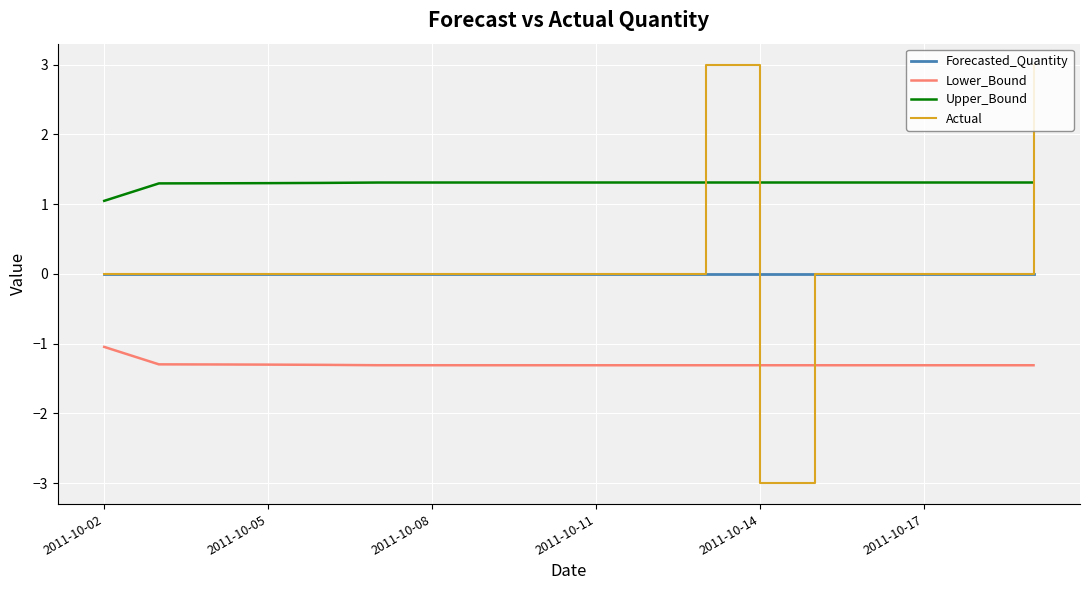

True or false: Upper_Bound and Lower_Bound cross at least once.

False